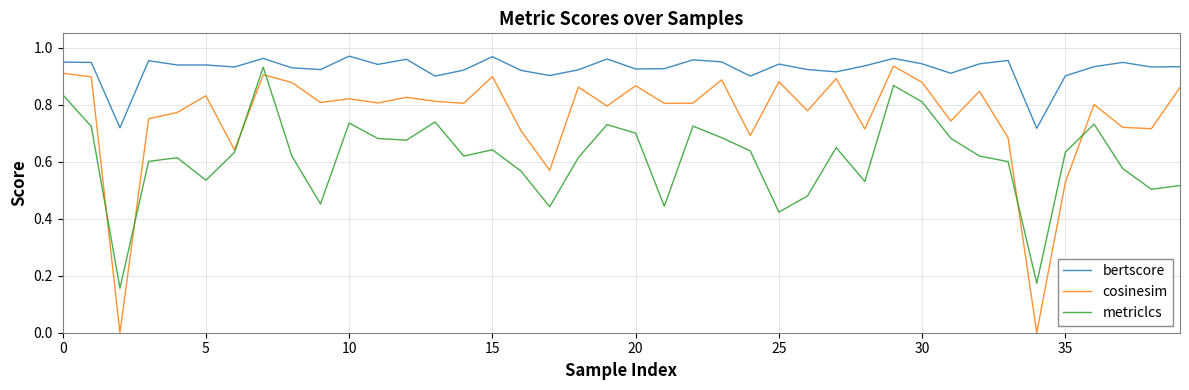

Which series has the largest range (max minus min)?

cosinesim